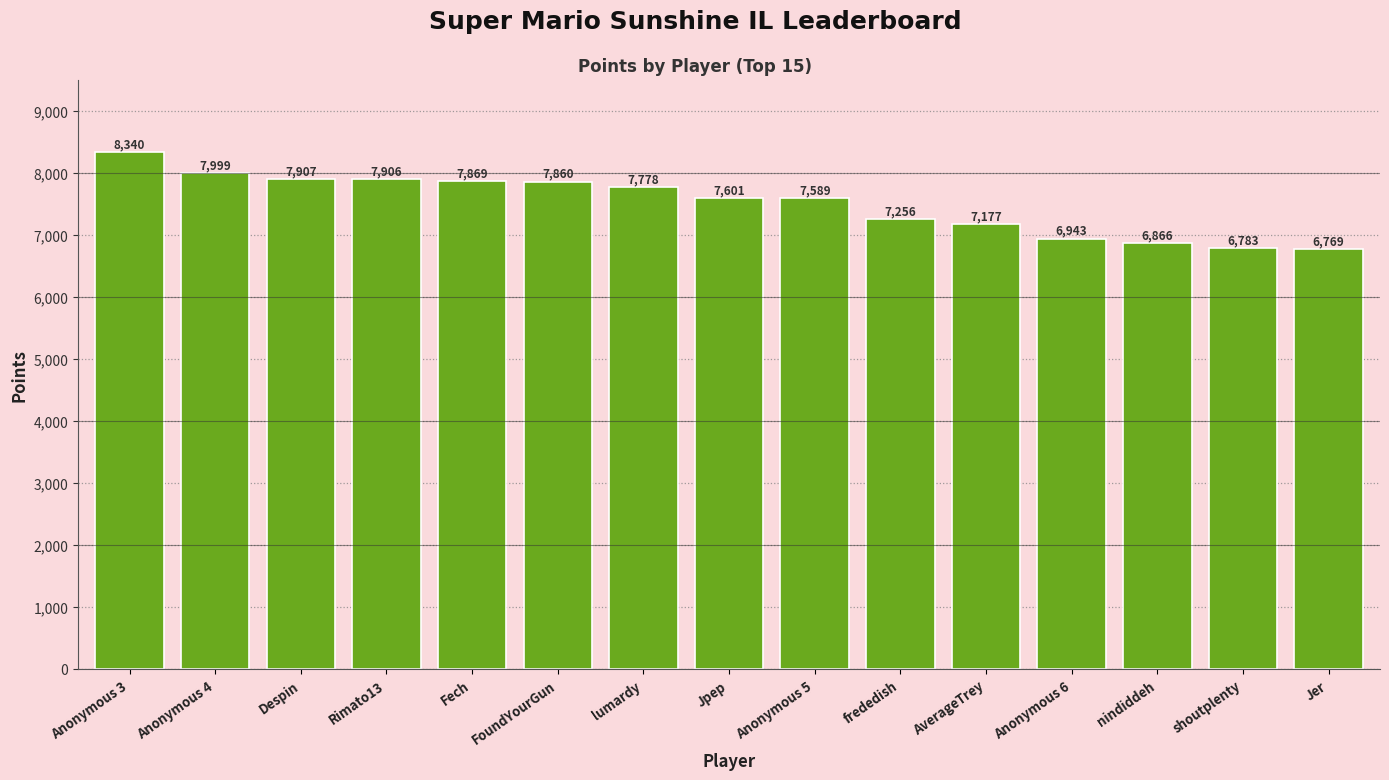

How many data points does each series have?

15